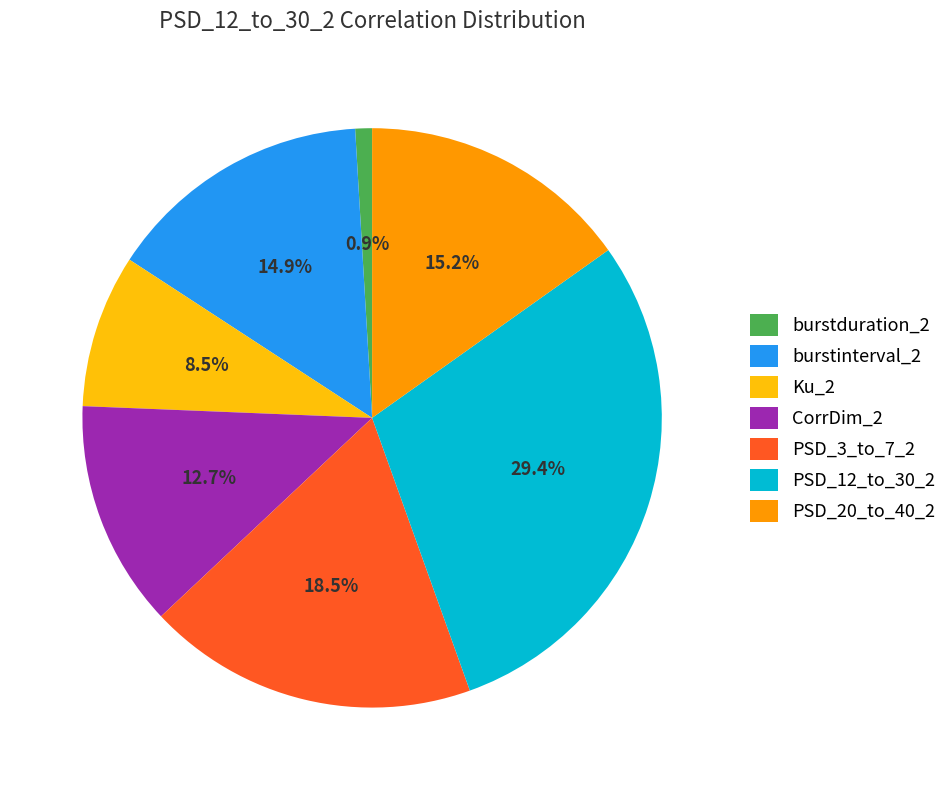

Is it true that Ku_2 is 2% of the pie?

False